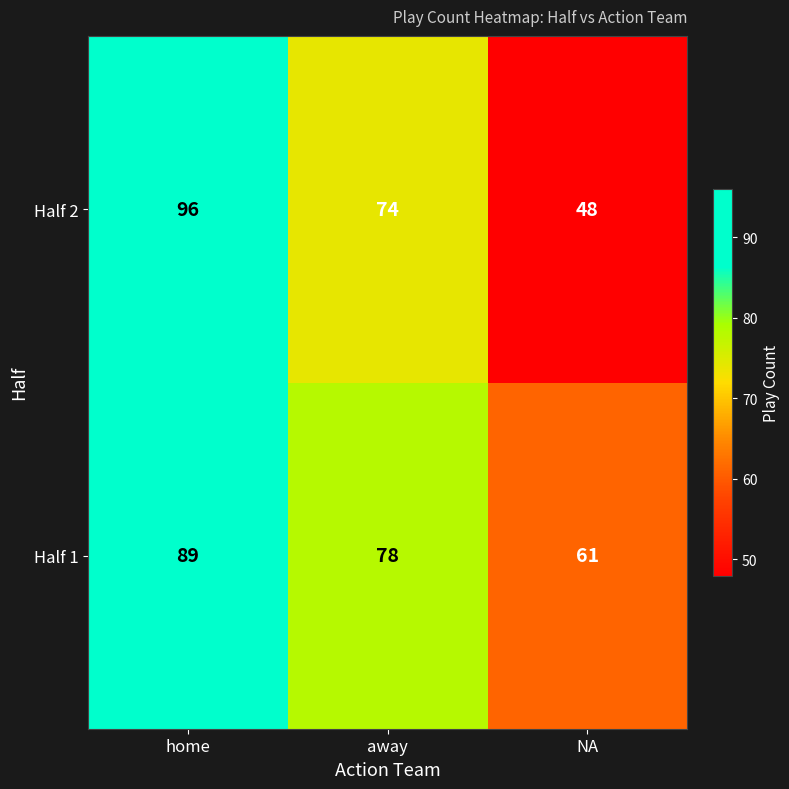

At home, list the series in order from smallest to largest.

Half 1, Half 2